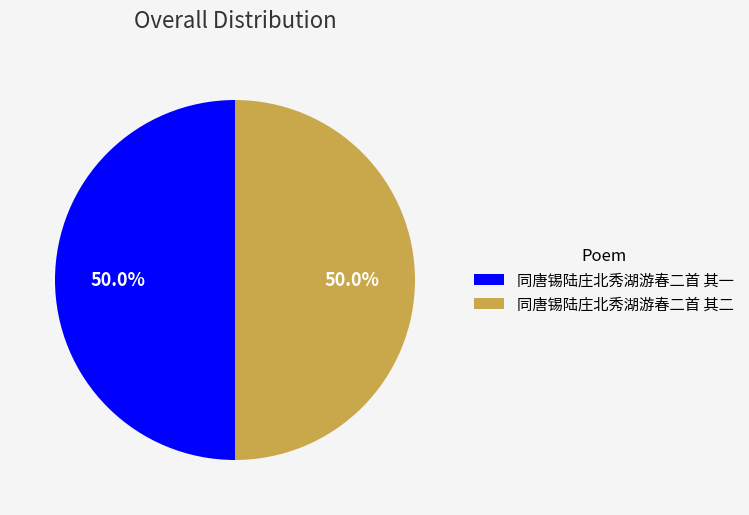

What is the ratio of the value at 同唐锡陆庄北秀湖游春二首 其一 to the value at 同唐锡陆庄北秀湖游春二首 其二?

1.0